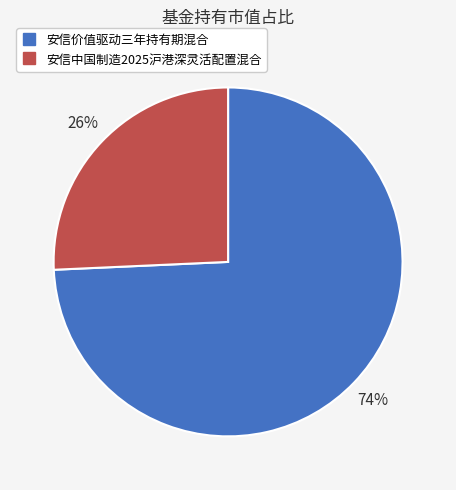

Which category has the smallest portion of the pie?

安信中国制造2025沪港深灵活配置混合